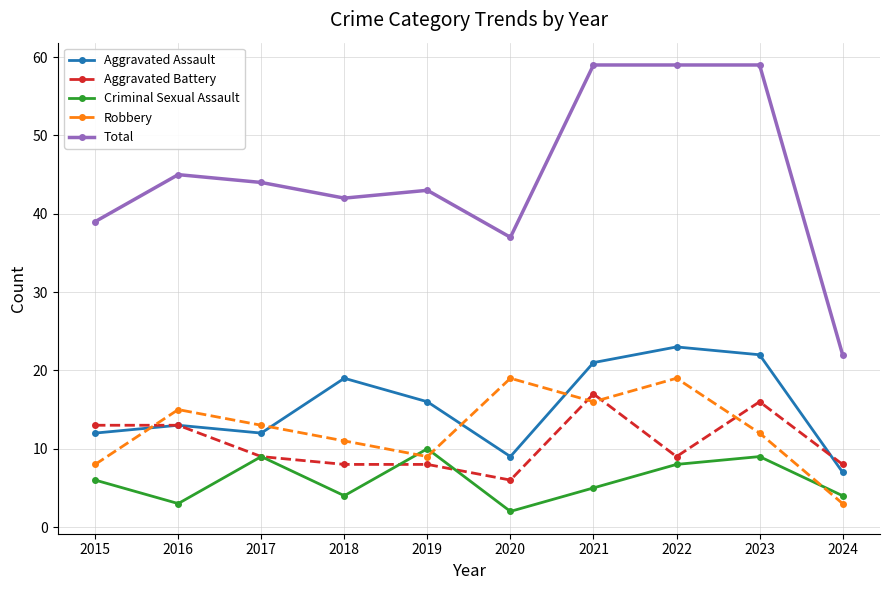

What is the value of the Aggravated Battery point at the 5th from the left?

8